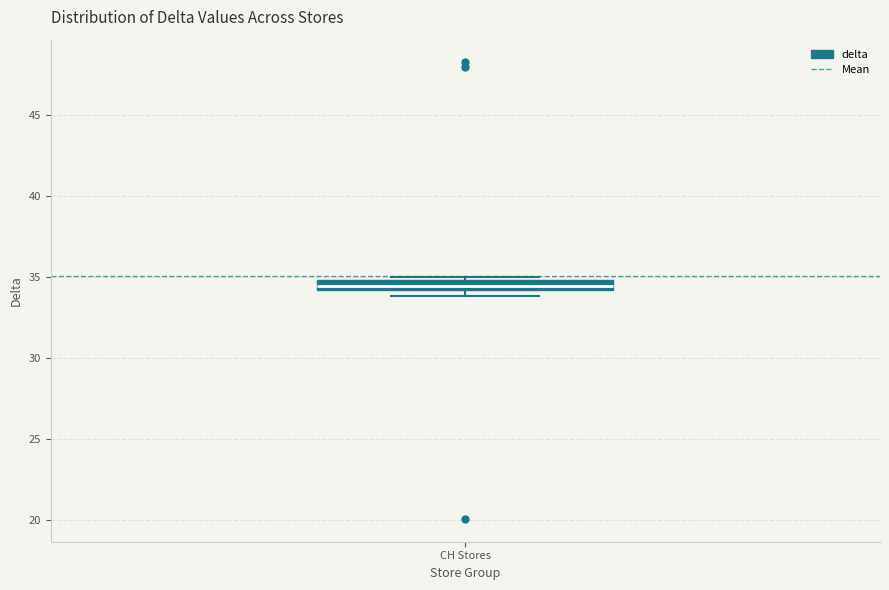

Where is the lower edge of the box for CH Stores on the y-axis? The values are not printed on the chart, so give them approximately, as read against the axis.

34.0